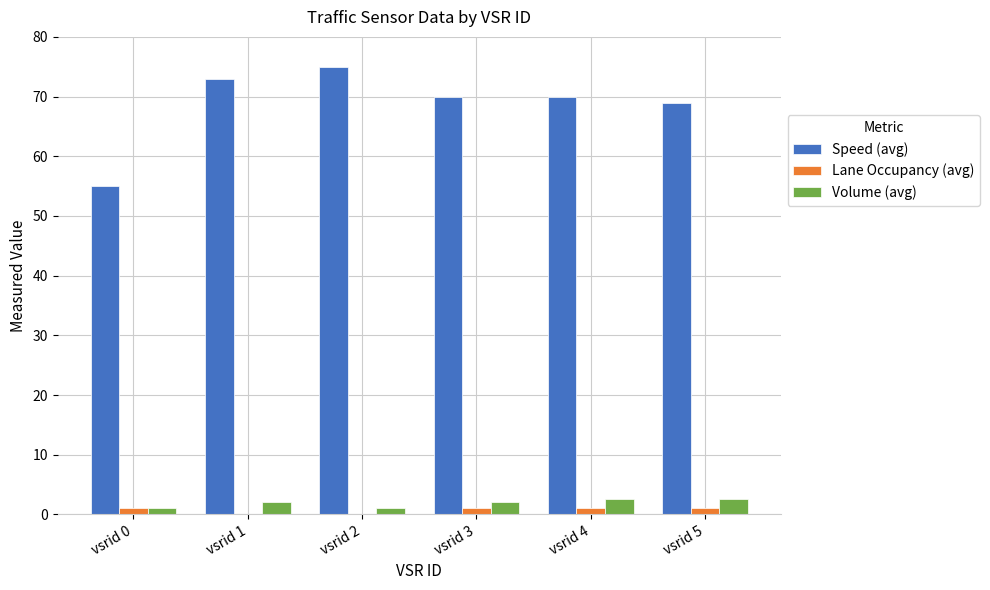

What is the total value across all series at vsrid 3?

73.0